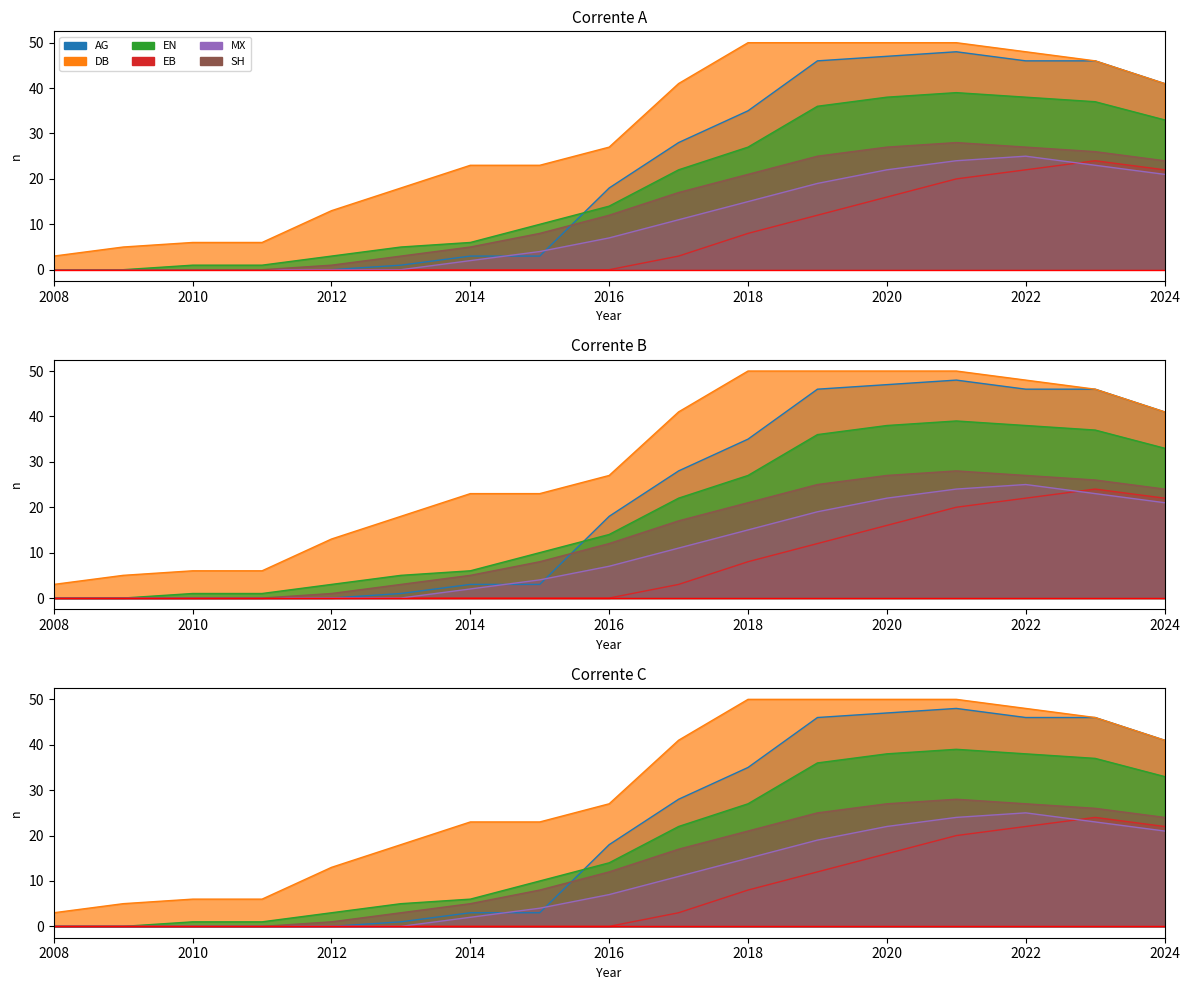

Reading right to left, what are all the values shown in this chart?

AG: 2024=41	2023=46	2022=46	2021=48	2020=47	2019=46	2018=35	2017=28	2016=18	2015=3	2014=3	2013=1	2012=0	2011=0	2010=0	2009=0	2008=0
DB: 2024=41	2023=46	2022=48	2021=50	2020=50	2019=50	2018=50	2017=41	2016=27	2015=23	2014=23	2013=18	2012=13	2011=6	2010=6	2009=5	2008=3
EN: 2024=33	2023=37	2022=38	2021=39	2020=38	2019=36	2018=27	2017=22	2016=14	2015=10	2014=6	2013=5	2012=3	2011=1	2010=1	2009=0	2008=0
EB: 2024=22	2023=24	2022=22	2021=20	2020=16	2019=12	2018=8	2017=3	2016=0	2015=0	2014=0	2013=0	2012=0	2011=0	2010=0	2009=0	2008=0
MX: 2024=21	2023=23	2022=25	2021=24	2020=22	2019=19	2018=15	2017=11	2016=7	2015=4	2014=2	2013=0	2012=0	2011=0	2010=0	2009=0	2008=0
SH: 2024=24	2023=26	2022=27	2021=28	2020=27	2019=25	2018=21	2017=17	2016=12	2015=8	2014=5	2013=3	2012=1	2011=0	2010=0	2009=0	2008=0